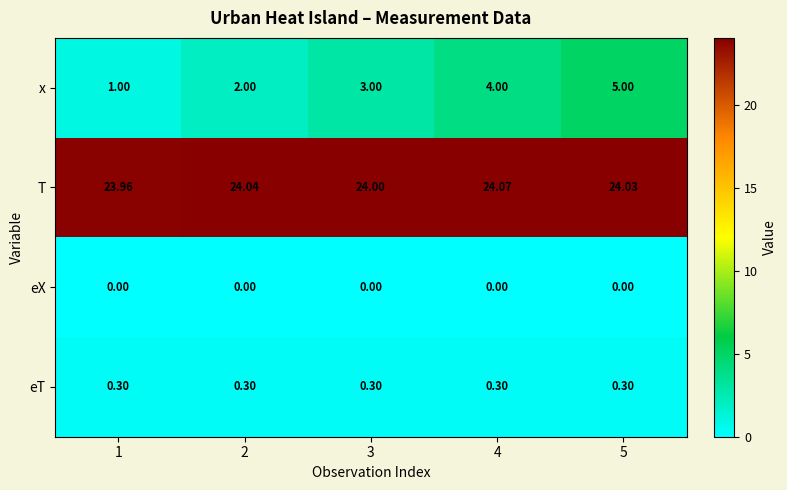

Rank the series at 1 from lowest to highest value.

eX, eT, x, T